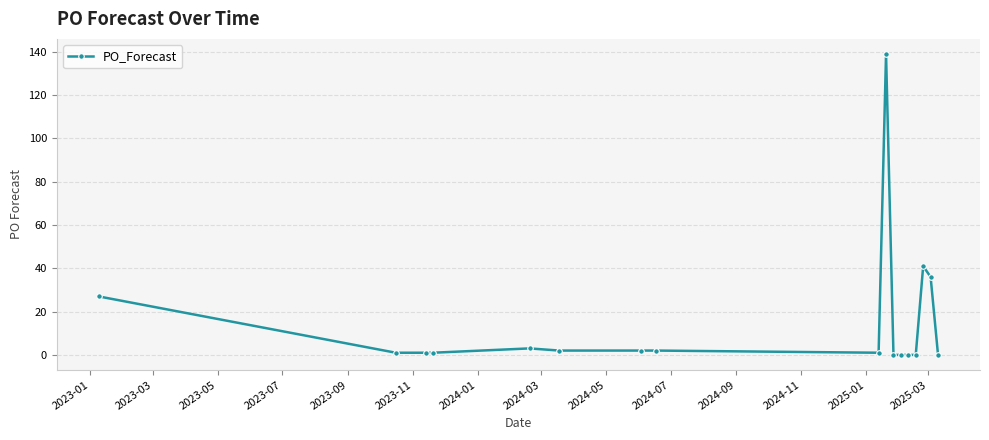

What is the difference between the maximum and minimum values?

139